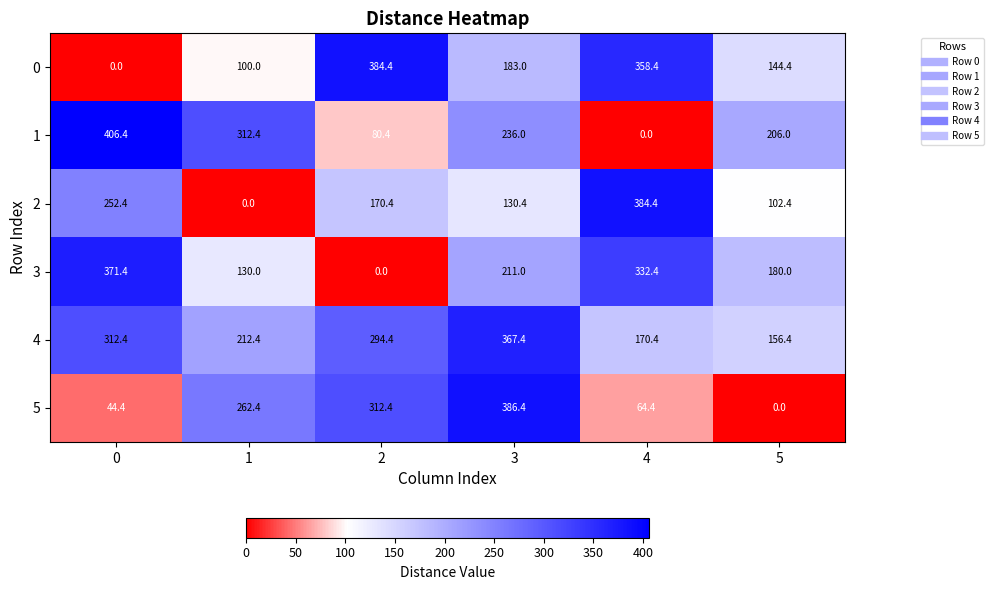

What is the difference between the 0 values at 4 and 3?

175.4